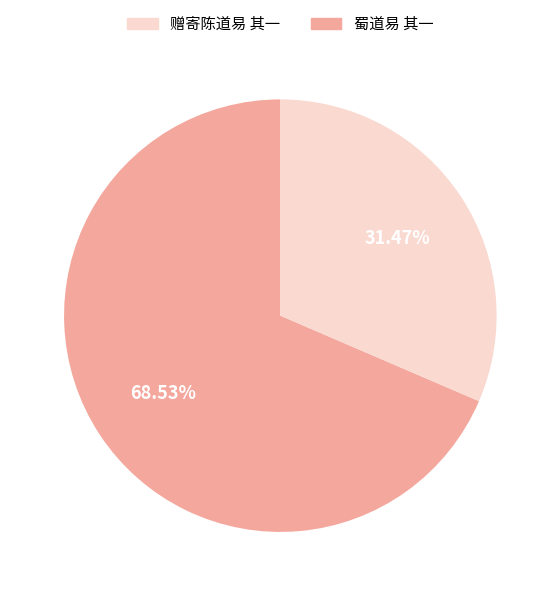

Does any single category account for the majority?

Yes